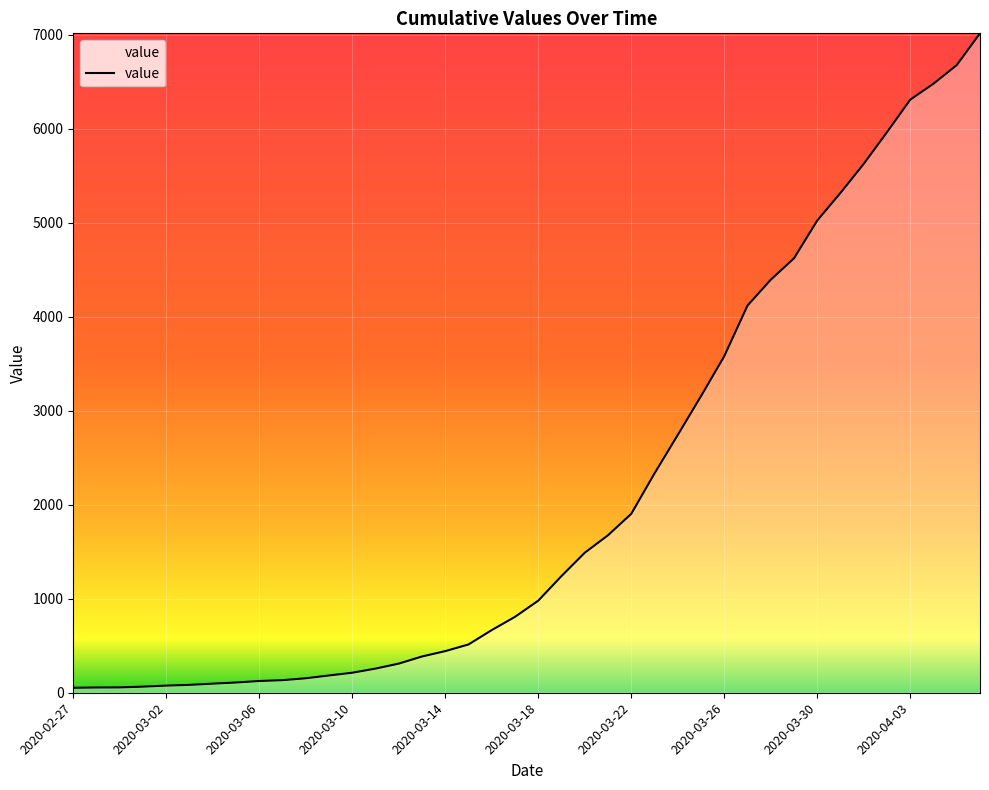

What is the difference between the maximum and minimum values?

6964